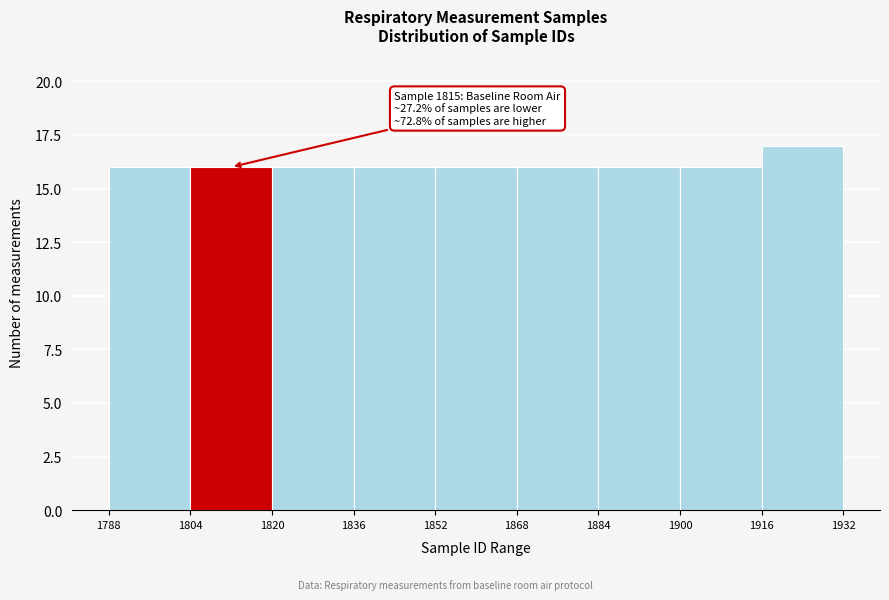

Which range on the x-axis has the tallest bar?

1916 to 1932